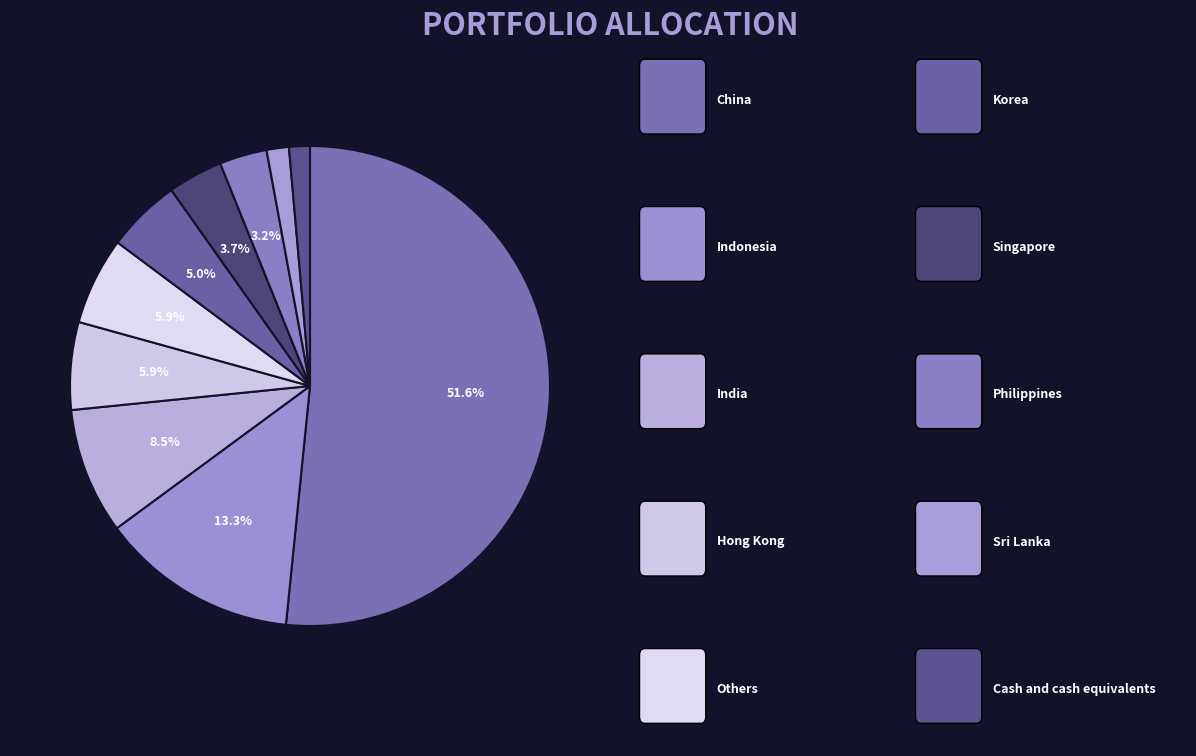

Is there any slice that represents more than half of the pie?

Yes